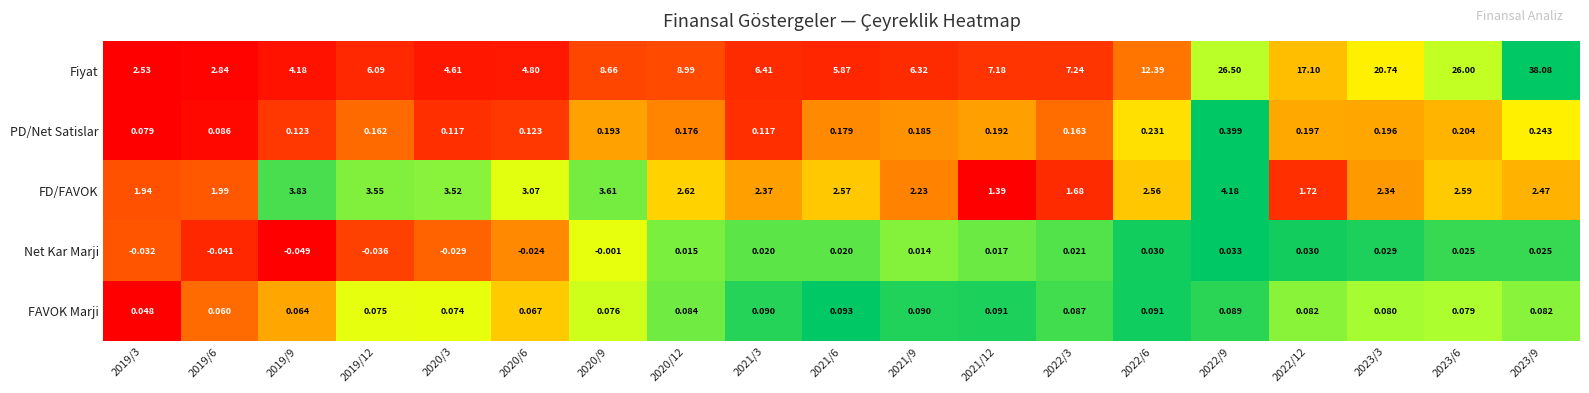

At how many categories does at least one series exceed 0?

19